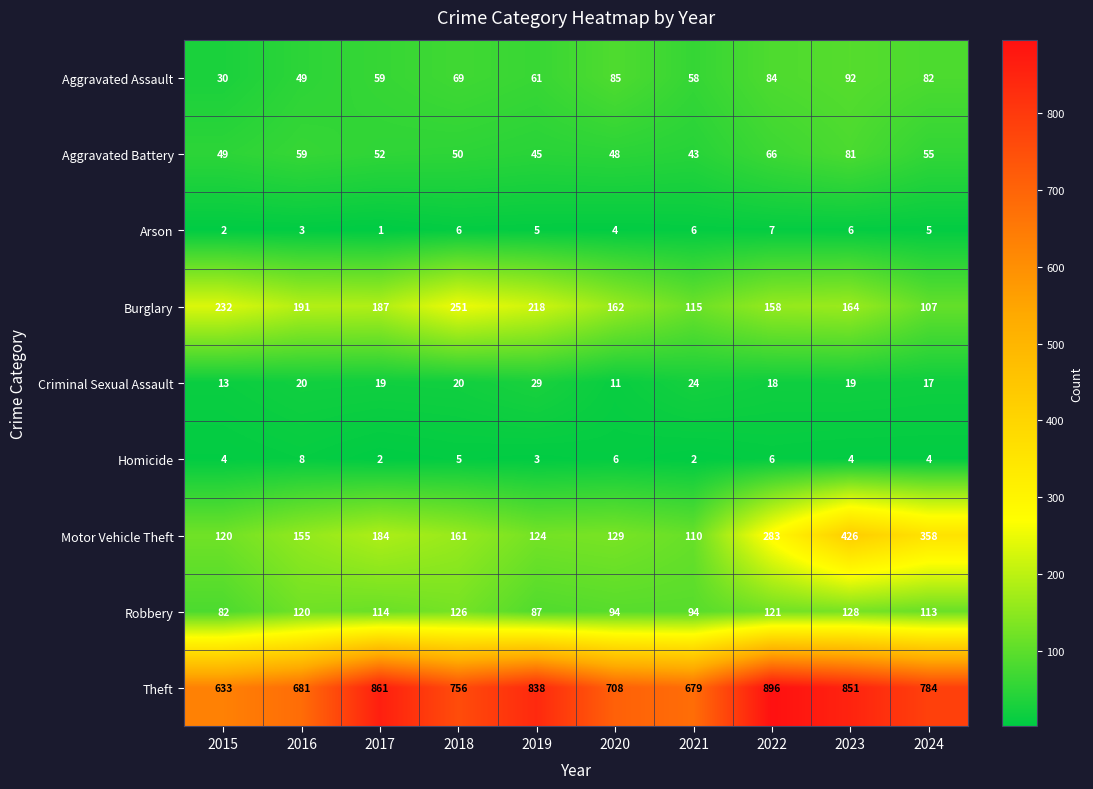

Which series has the widest spread of values?

Motor Vehicle Theft